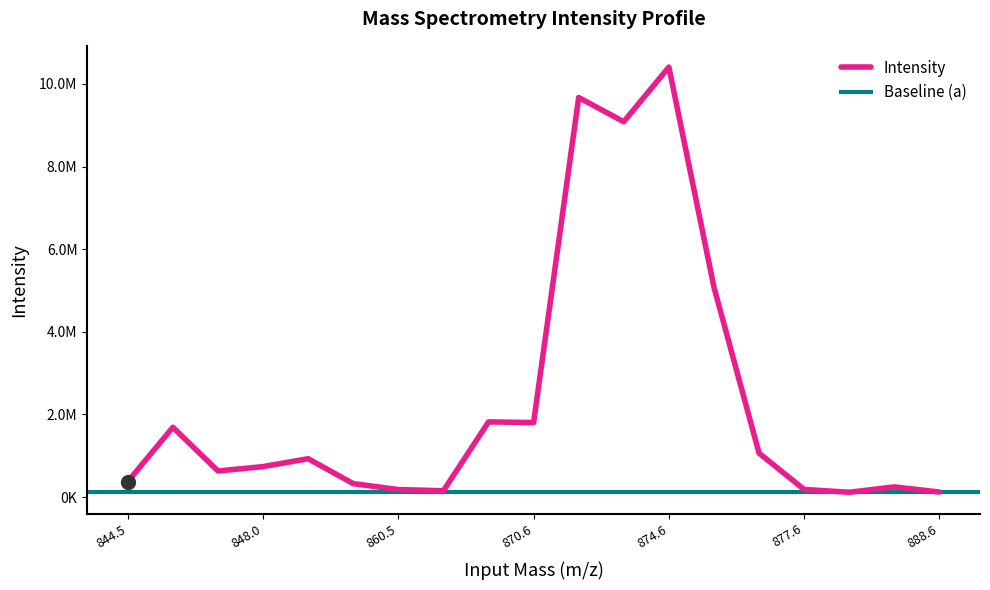

What is the minimum value shown in the chart?

115726.8